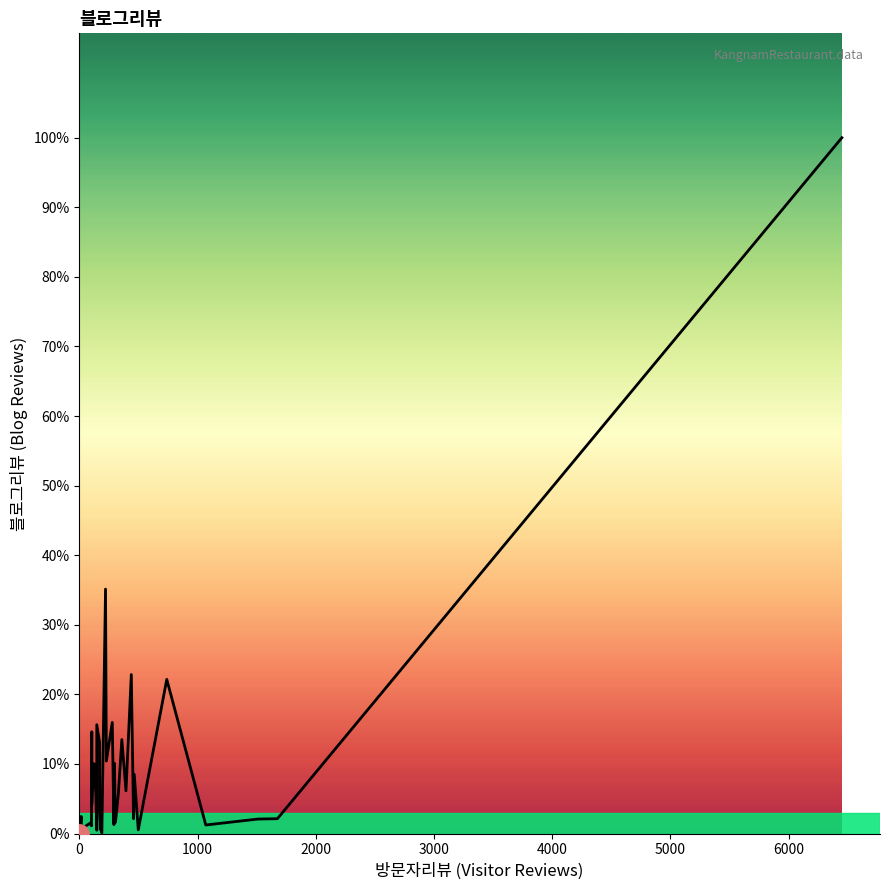

How many values exceed 46?

19